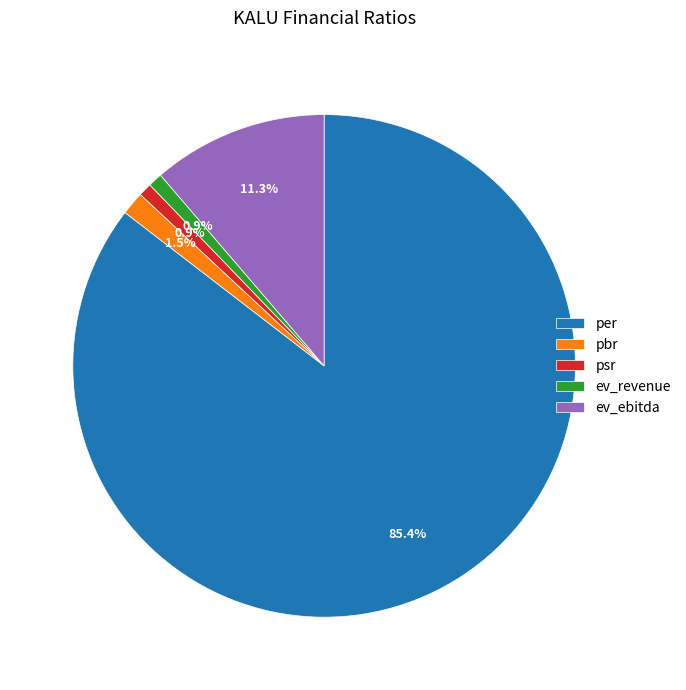

Which category has the biggest portion of the pie?

per